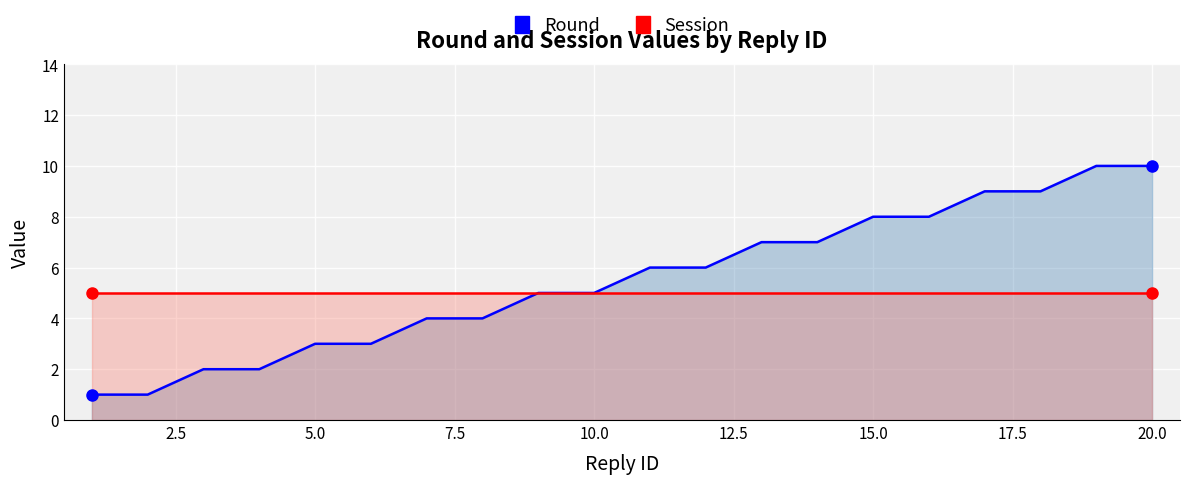

True or false: Session and Round cross at least once.

False